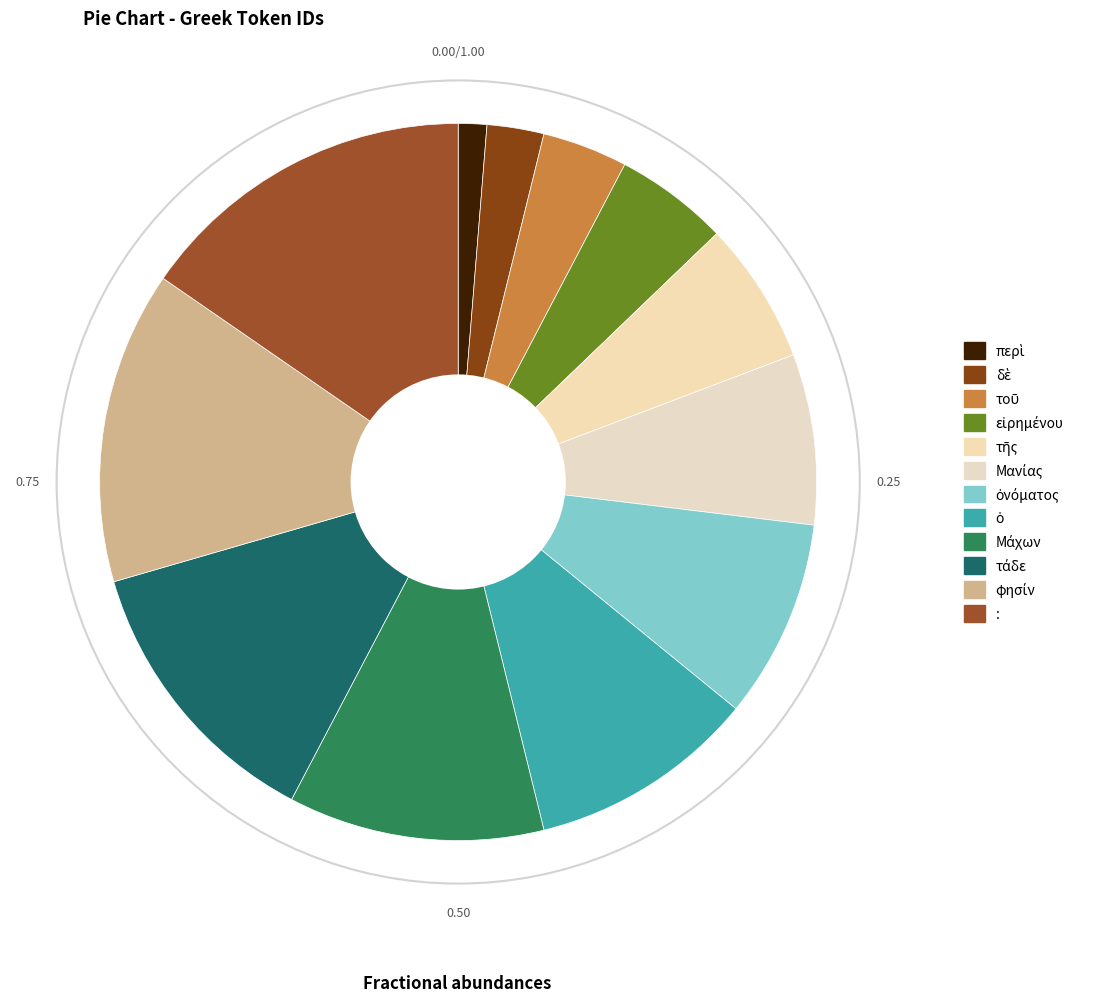

To the nearest percent, what portion does Μανίας represent?

8%